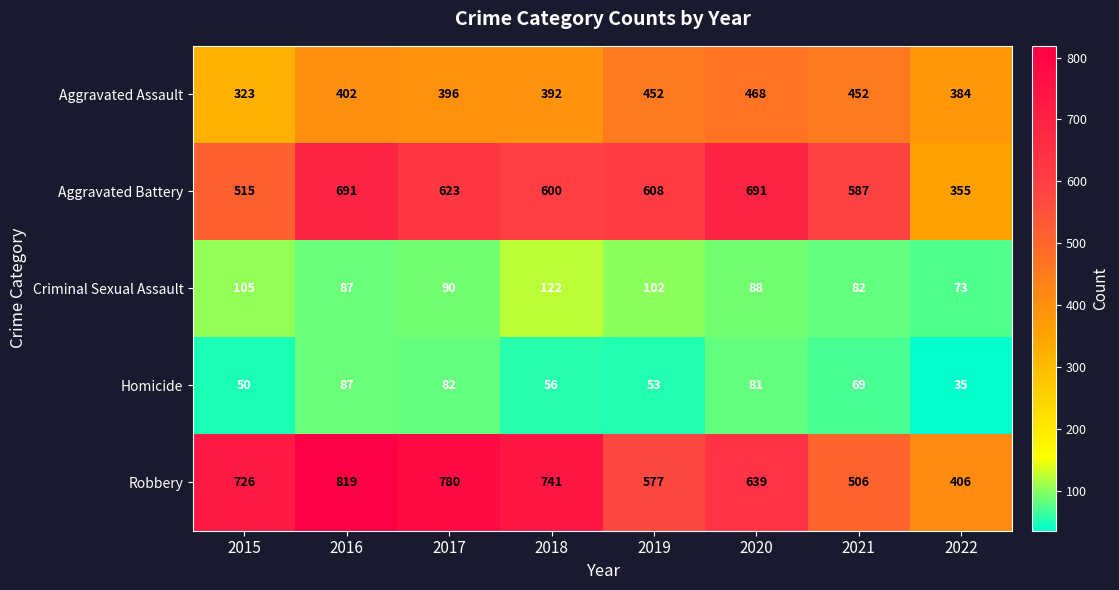

Which category has the lowest value across all series?

2022